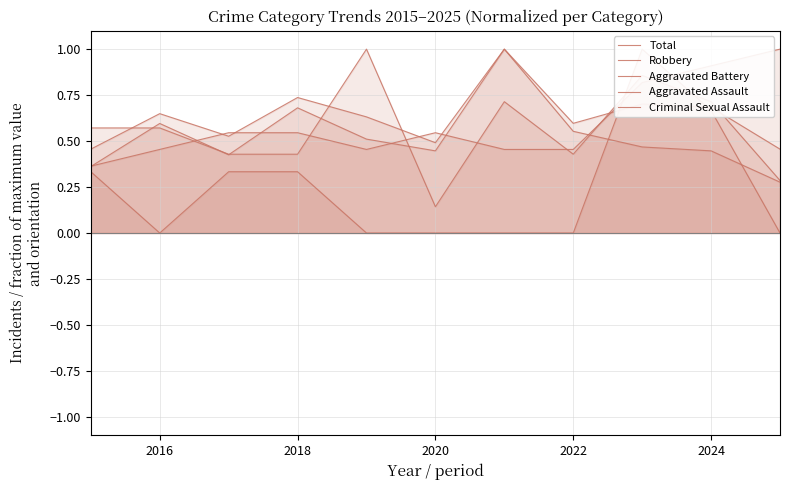

True or false: Aggravated Assault and Total intersect in this chart.

True